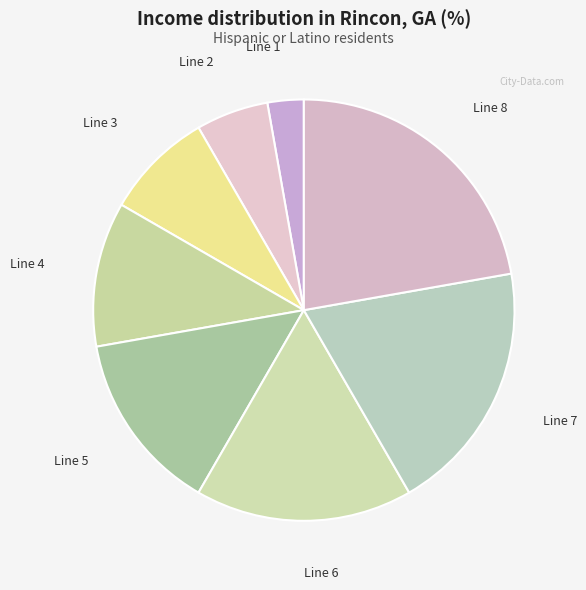

Rank the categories by value from lowest to highest.

Line 1, Line 2, Line 3, Line 4, Line 5, Line 6, Line 7, Line 8